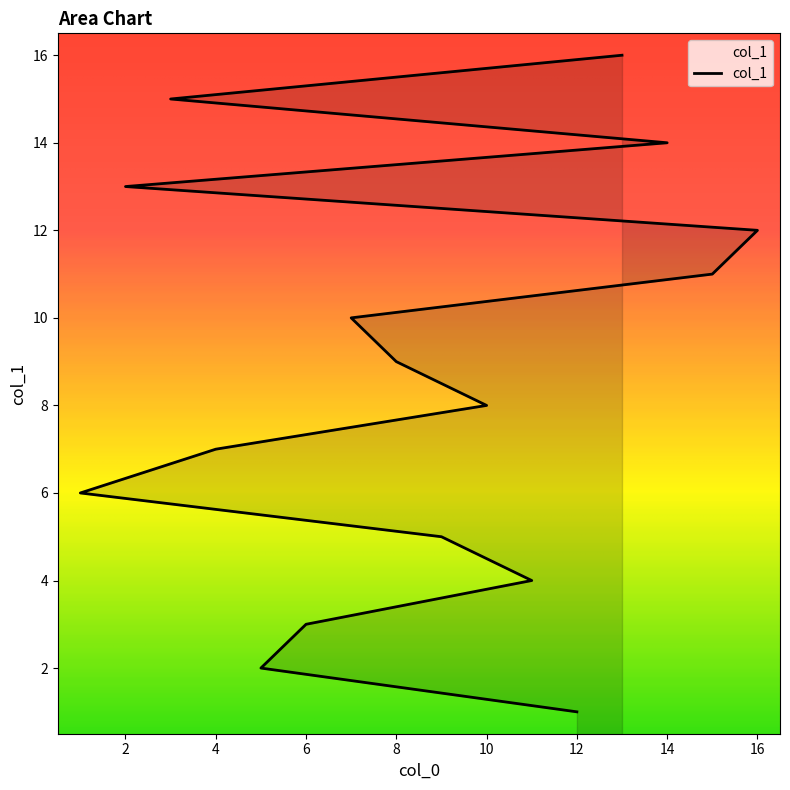

What is the ratio of the value at 6 to the value at 14?

0.2